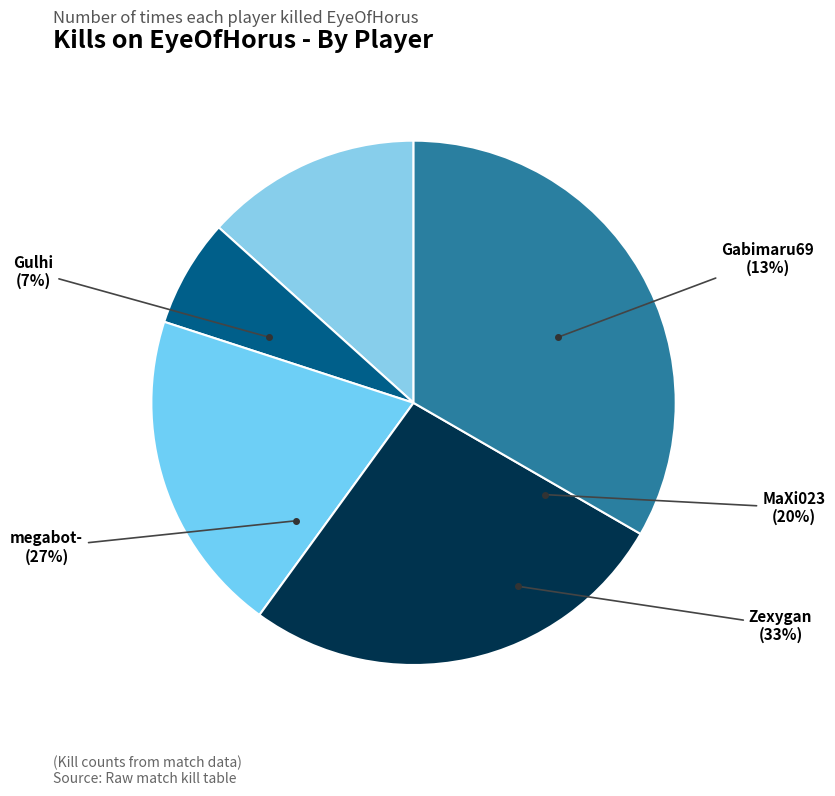

True or false: MaXi023 accounts for 20% of the total.

True